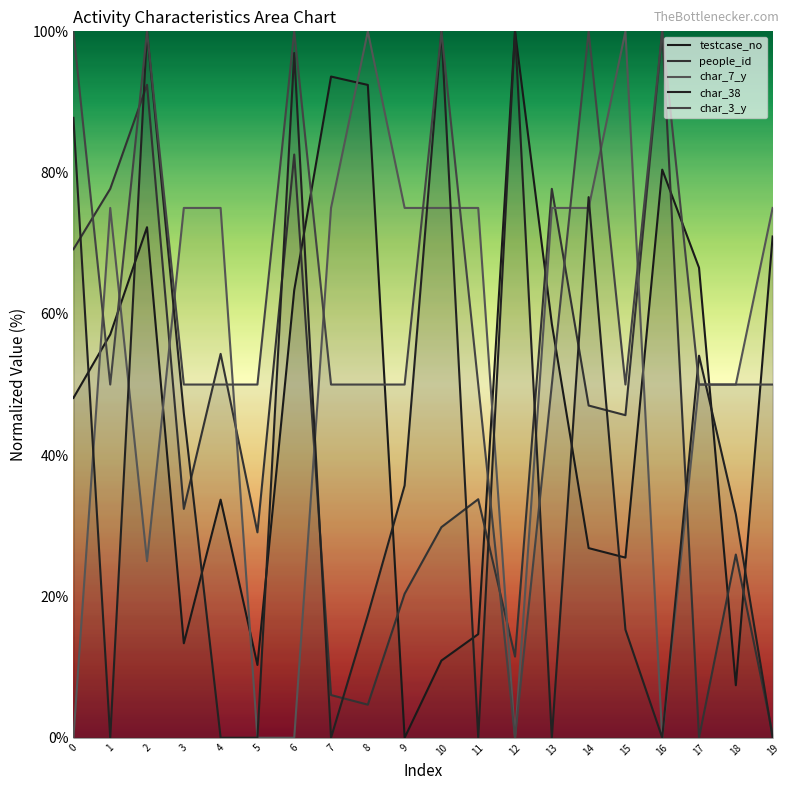

The testcase_no series shows 10.3 at 5. True or false?

True